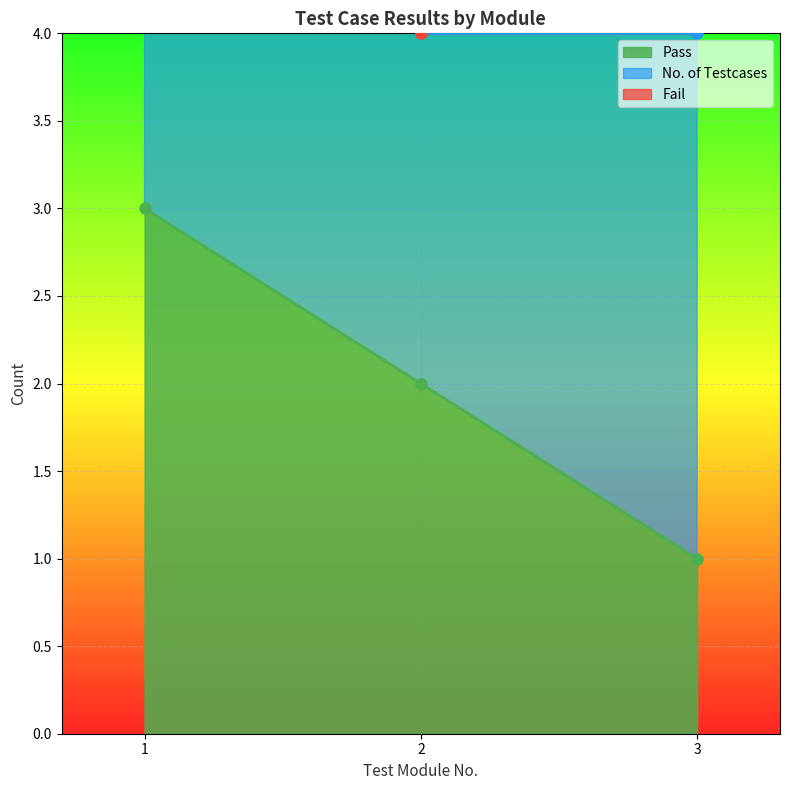

What is the spread (max minus min) of values at 1?

3